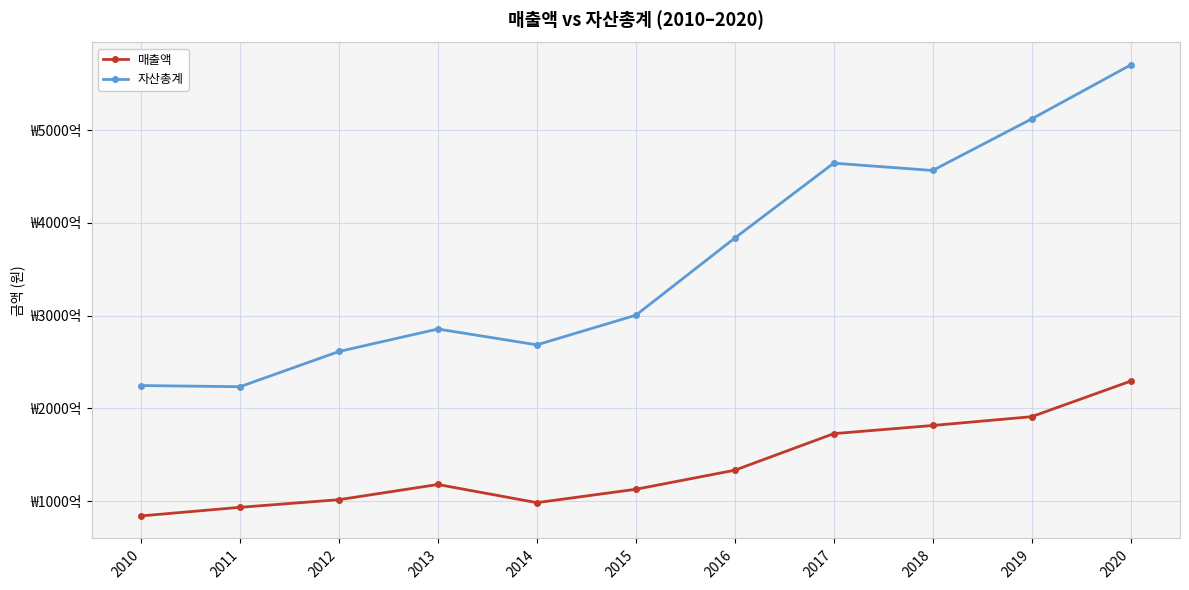

What is the sum of the 매출액 values at 2017 and 2011?

266378768094